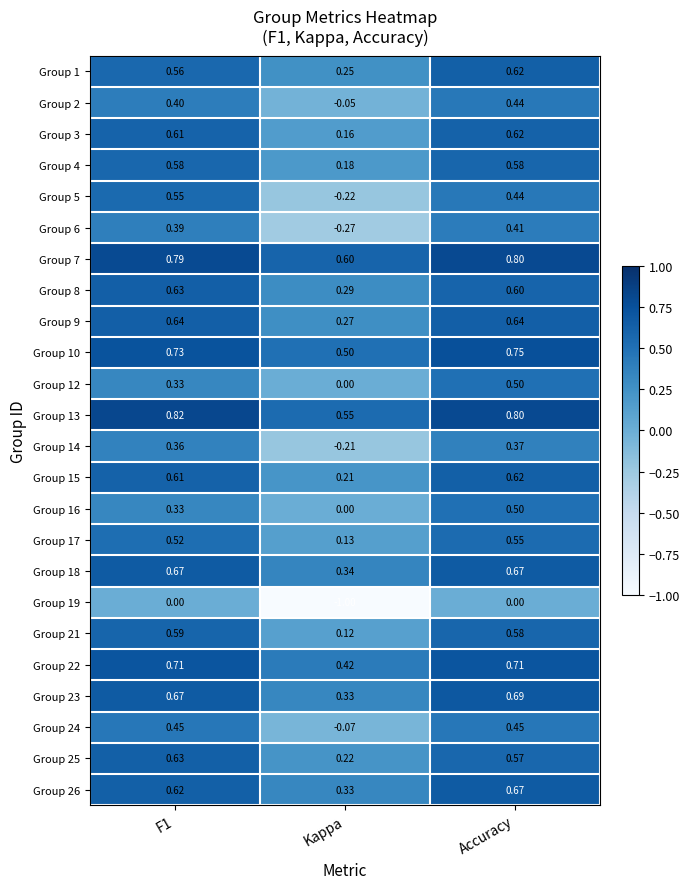

Which label corresponds to the smallest value in the chart?

Kappa